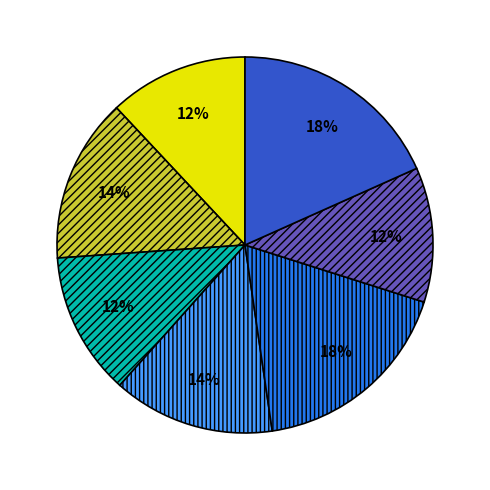

Does any single category account for the majority?

No